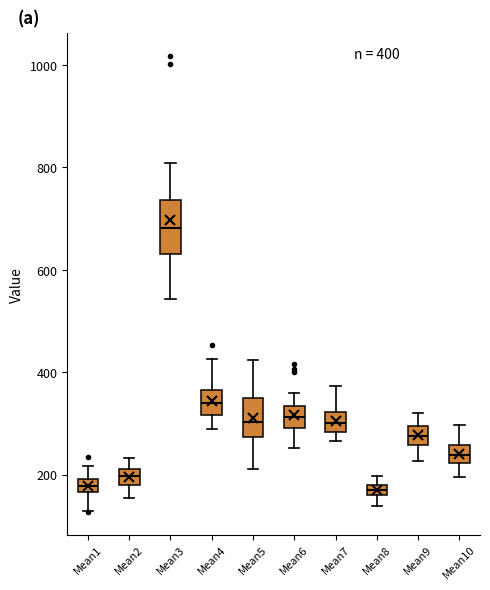

Which box is the tallest, from its lower edge to its upper edge?

Mean3